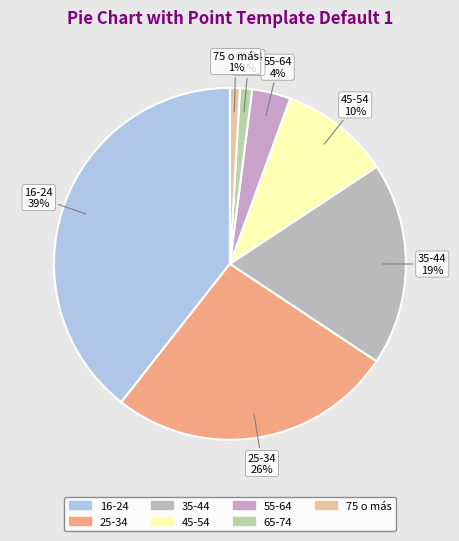

Between 55-64 and 35-44, which is larger?

35-44